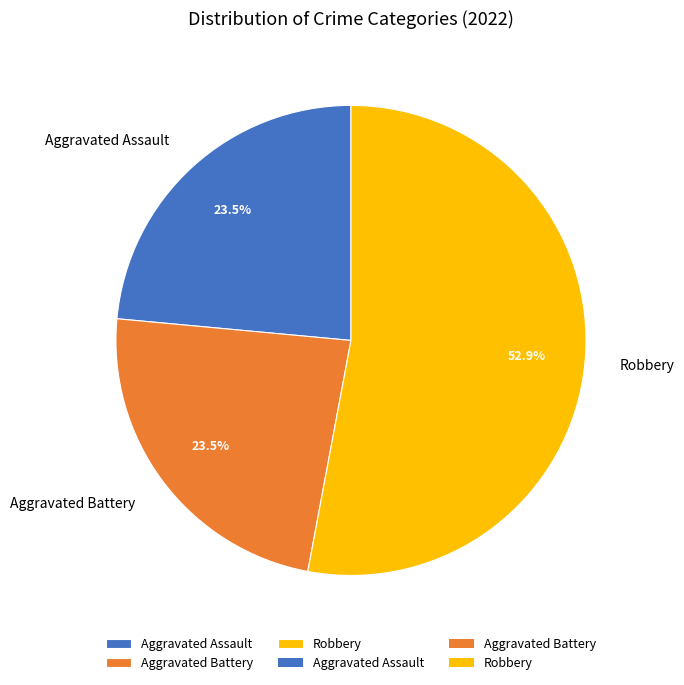

How many segments does this pie chart have?

3